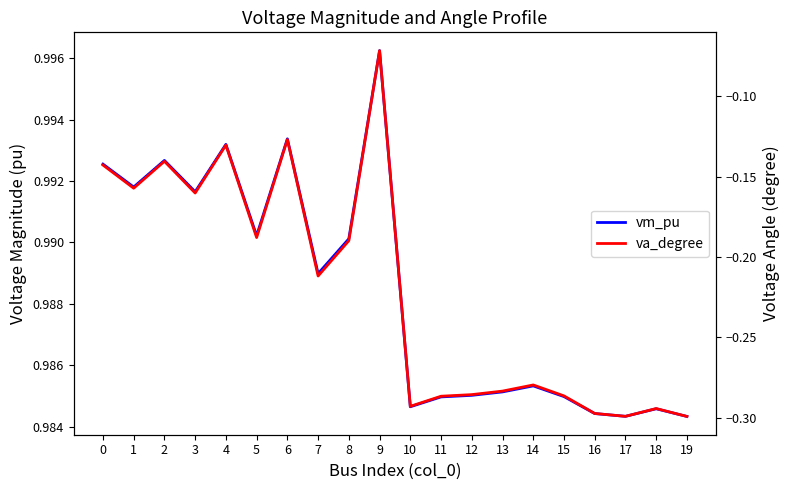

What is the sum of the vm_pu values at 13 and 11?

2.0